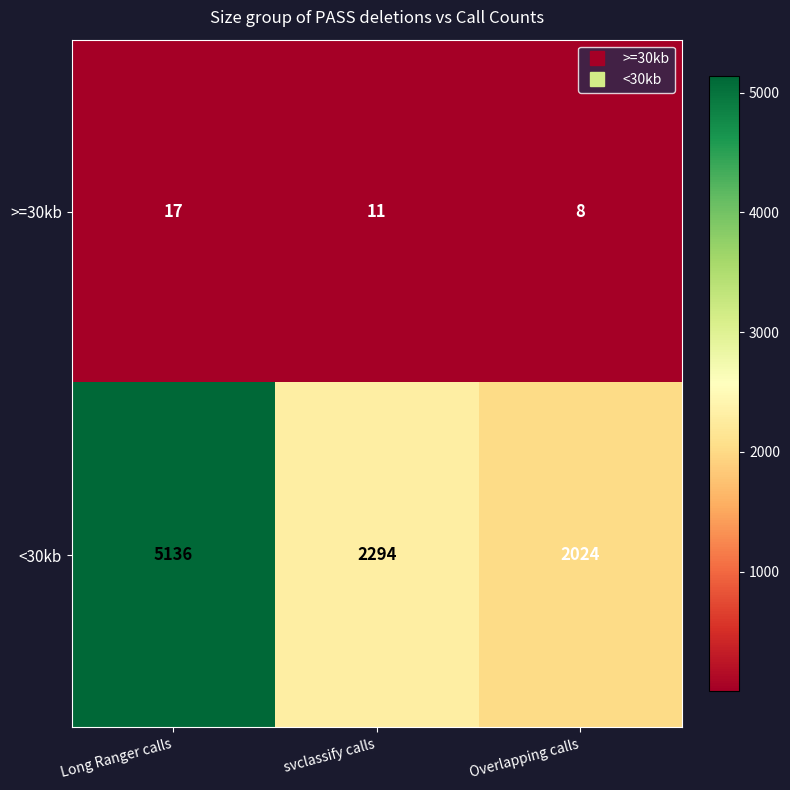

Which category has the highest value in the <30kb series?

Long Ranger calls